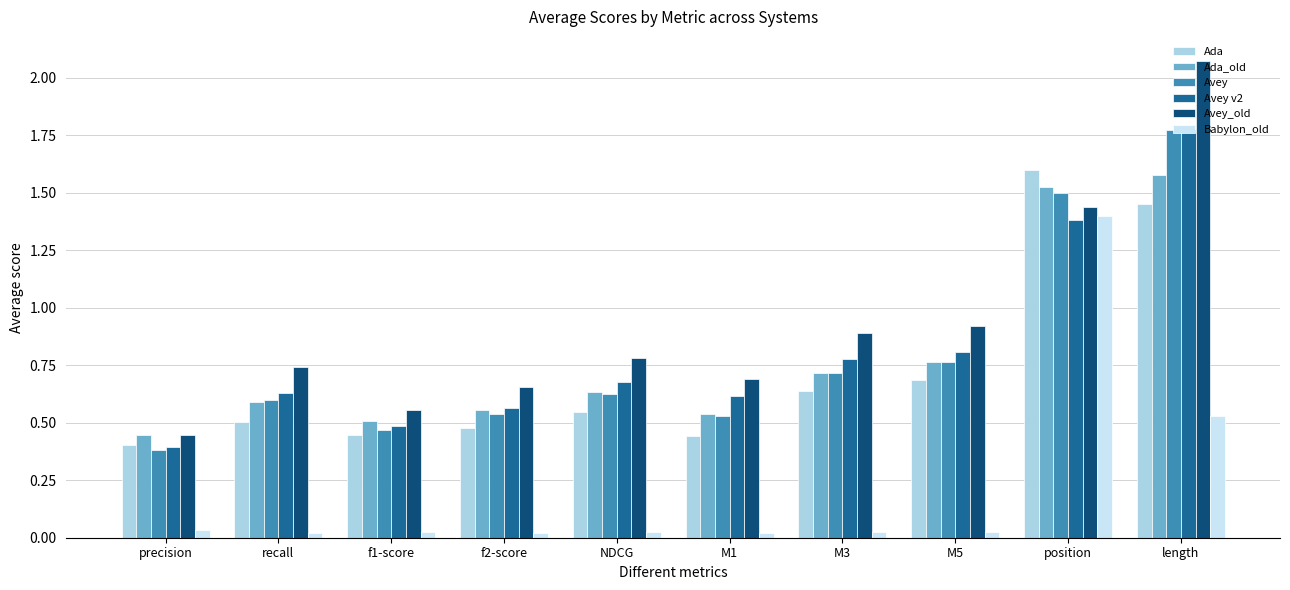

How many distinct data groups are displayed?

6